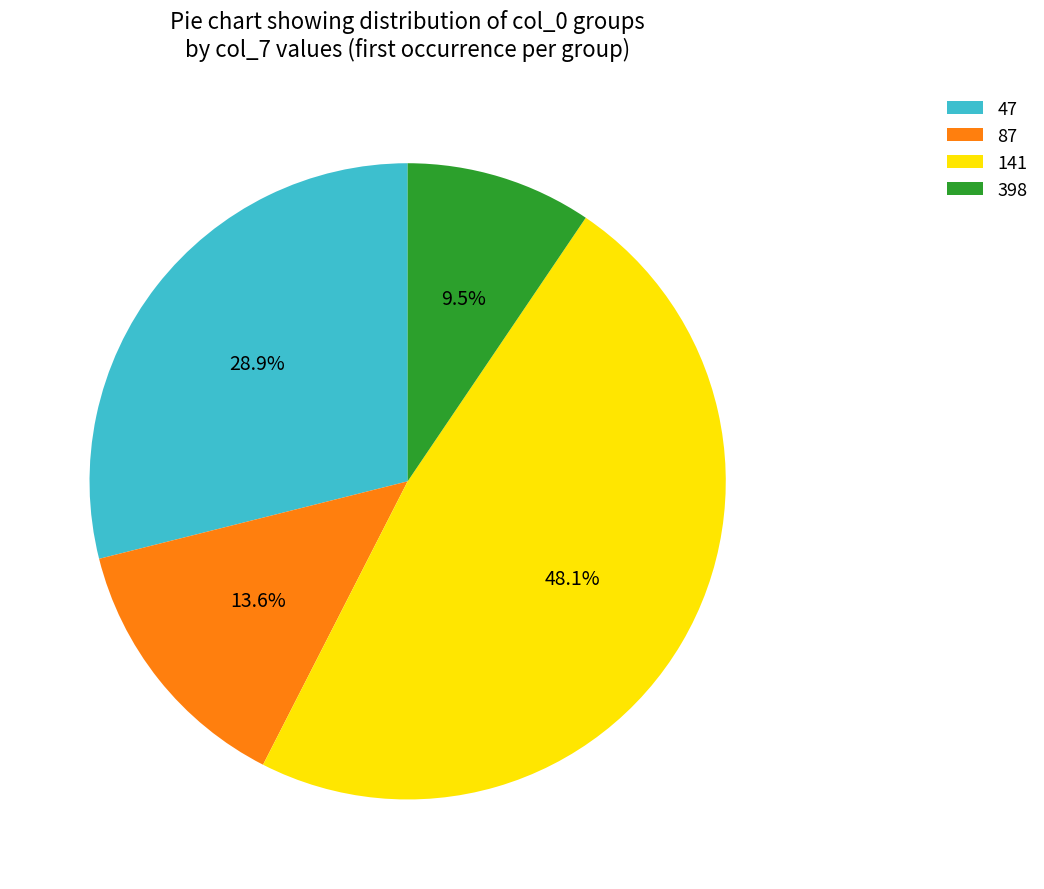

Which has a higher value, 398 or 47?

47